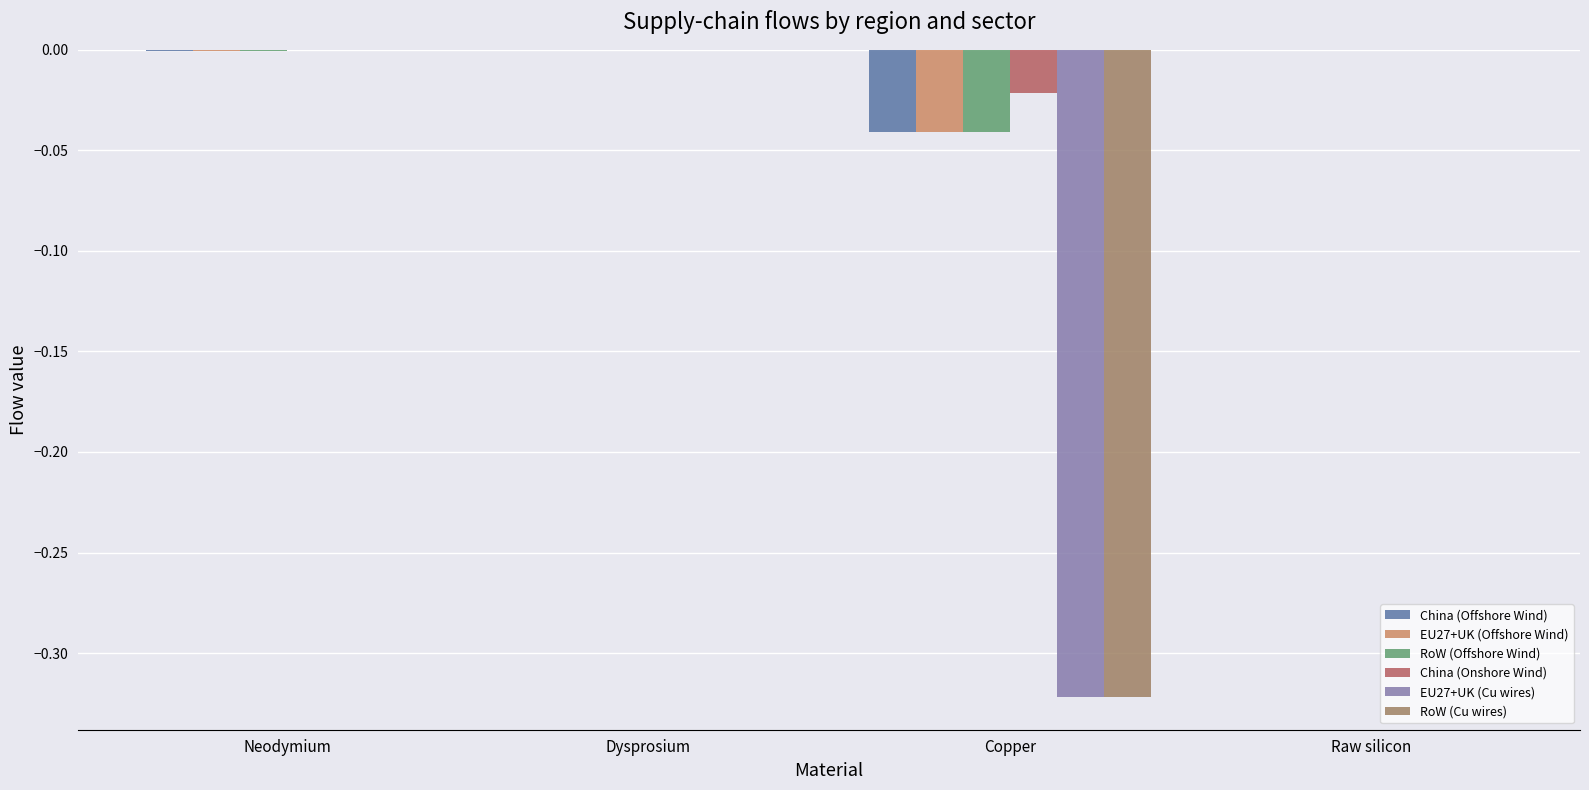

True or false: RoW (Cu wires) has a value of 0.1 at Raw silicon.

False